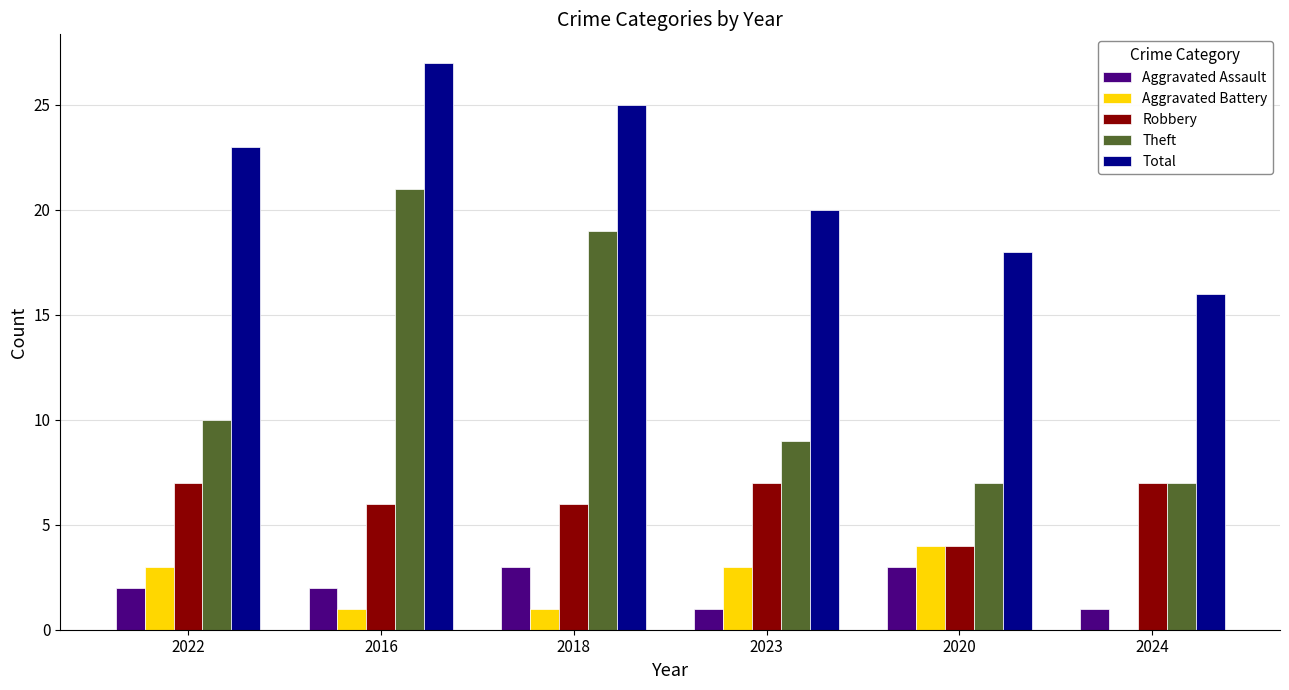

The Aggravated Assault series shows 1 at 2018. True or false?

False